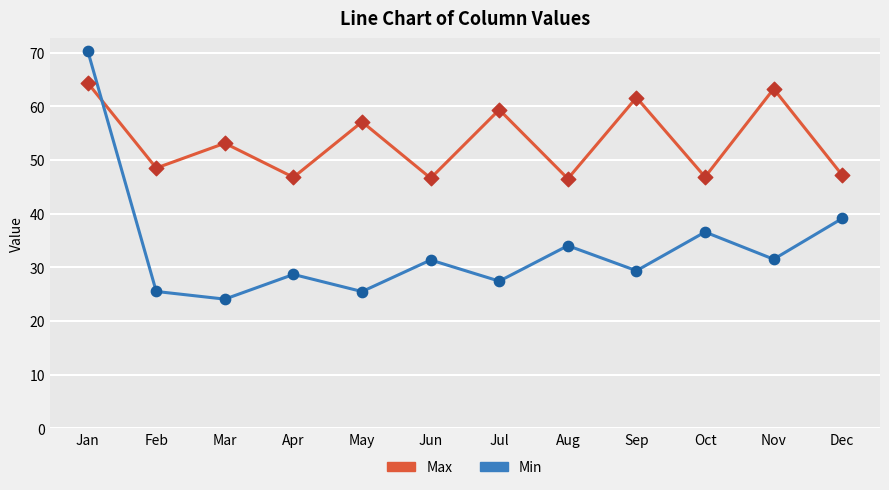

What are all the series names shown in the legend?

Max, Min